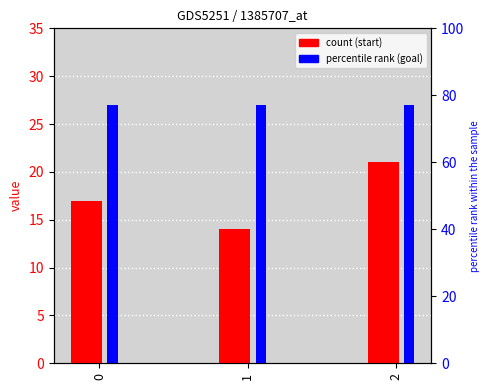

How many bars are there in total?

6